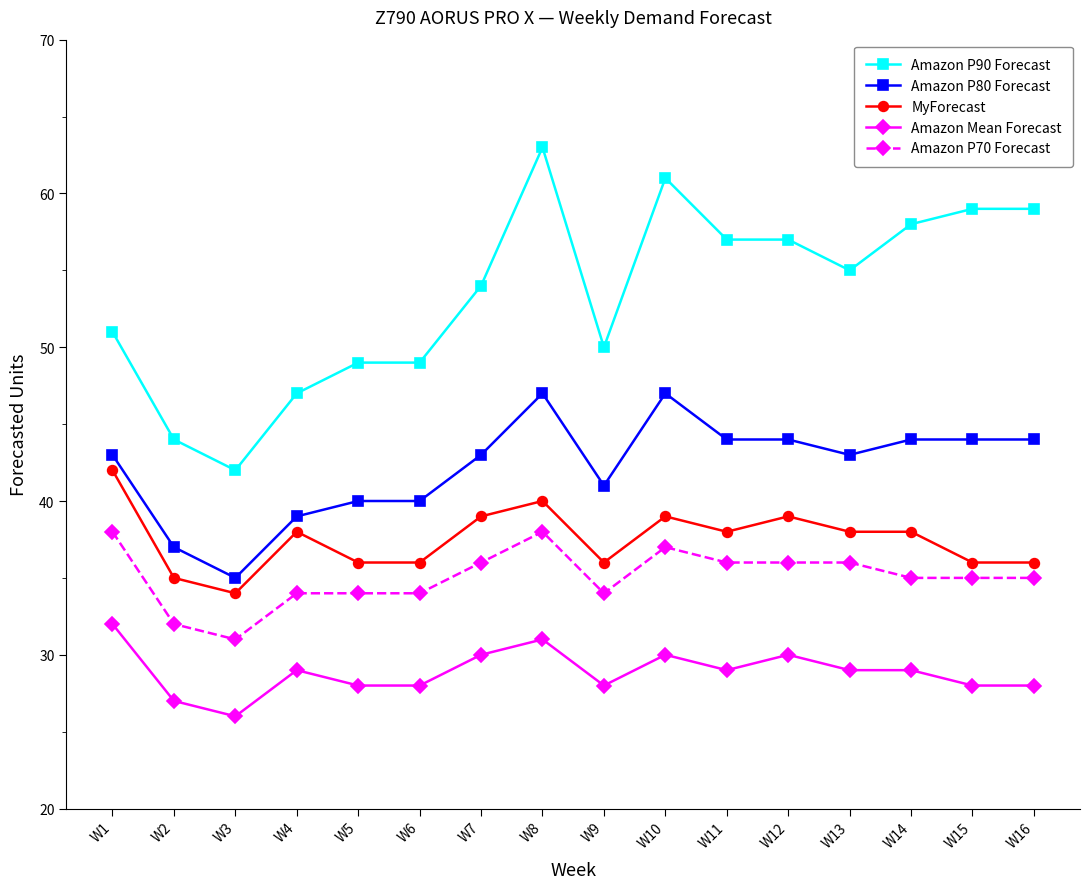

What is the value of the Amazon P90 Forecast point at the 14th from the left?

58